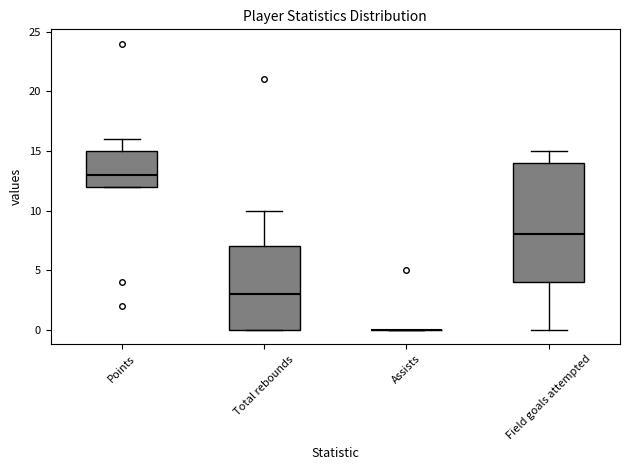

Reading left to right, read every box against the y-axis: the position of its median line, the range the box covers, and the ends of its whiskers. The values are not printed on the chart, so give them approximately, as read against the axis.

Points: median 13, box 12 to 15, whiskers 12 to 16
Total rebounds: median 3, box 0 to 7, whiskers 0 to 10
Assists: box collapsed to a line at 0, whiskers 0 to 0
Field goals attempted: median 8, box 4 to 14, whiskers 0 to 15